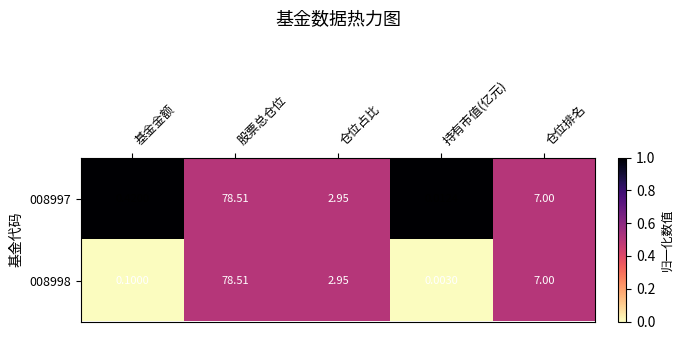

At which category is the sum across all series the highest?

股票总仓位